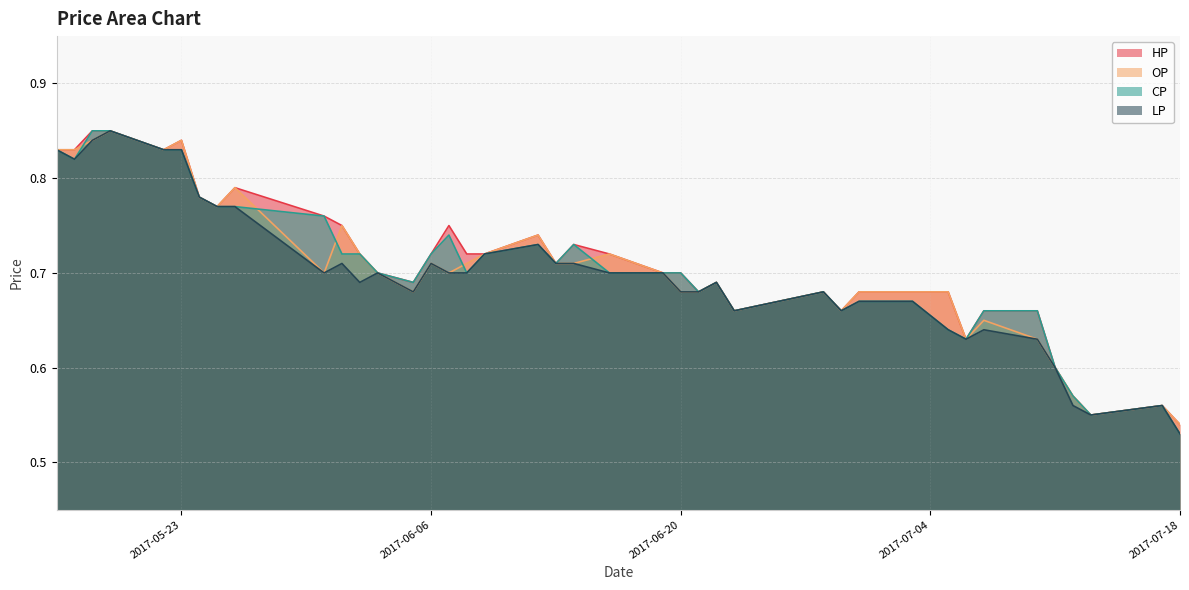

At 2017-06-09, list the series in order from largest to smallest.

CP, HP, OP, LP